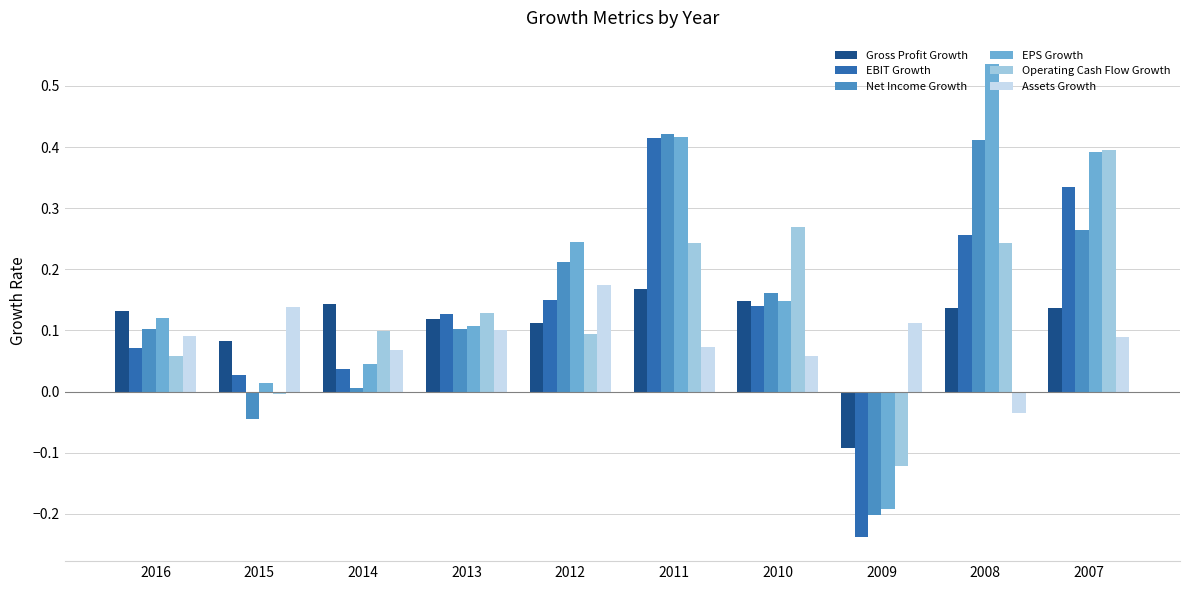

The Gross Profit Growth series shows 0.0 at 2010. True or false?

False